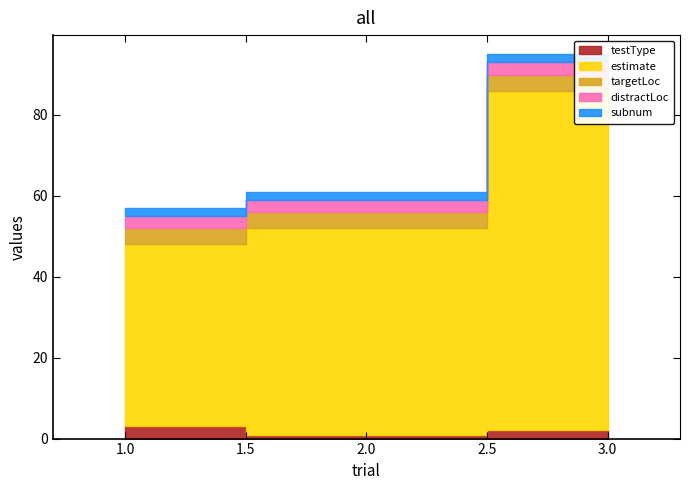

Reading left to right, list all the values displayed in this chart.

testType: 1=3	2=1	3=2
estimate: 1=45	2=51	3=84
targetLoc: 1=4	2=4	3=4
distractLoc: 1=3	2=3	3=3
subnum: 1=2	2=2	3=2